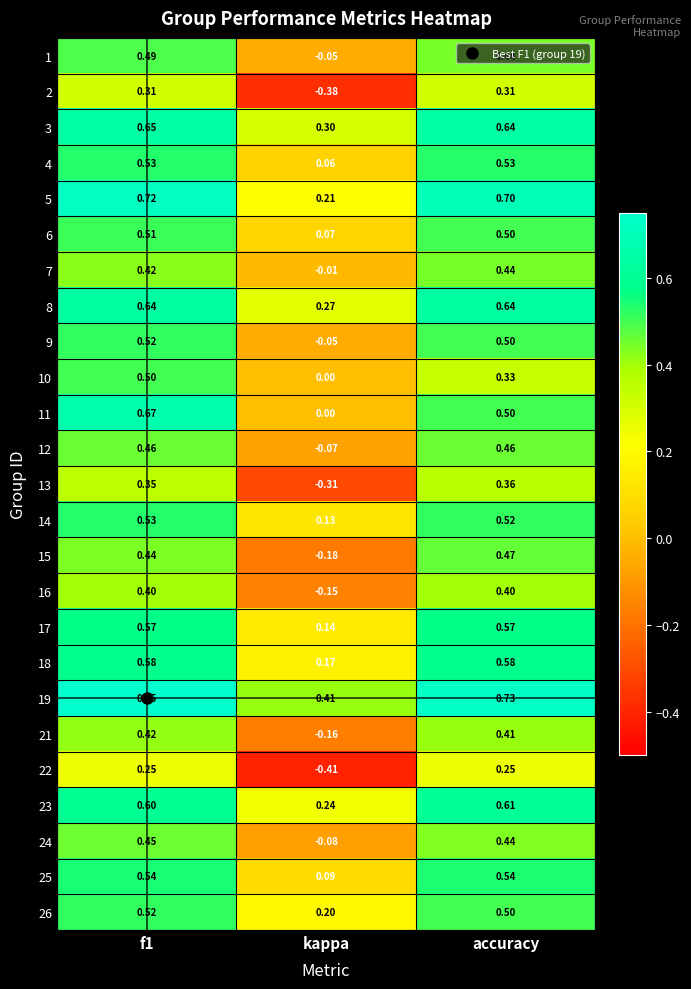

How many values in 2 are below zero?

1